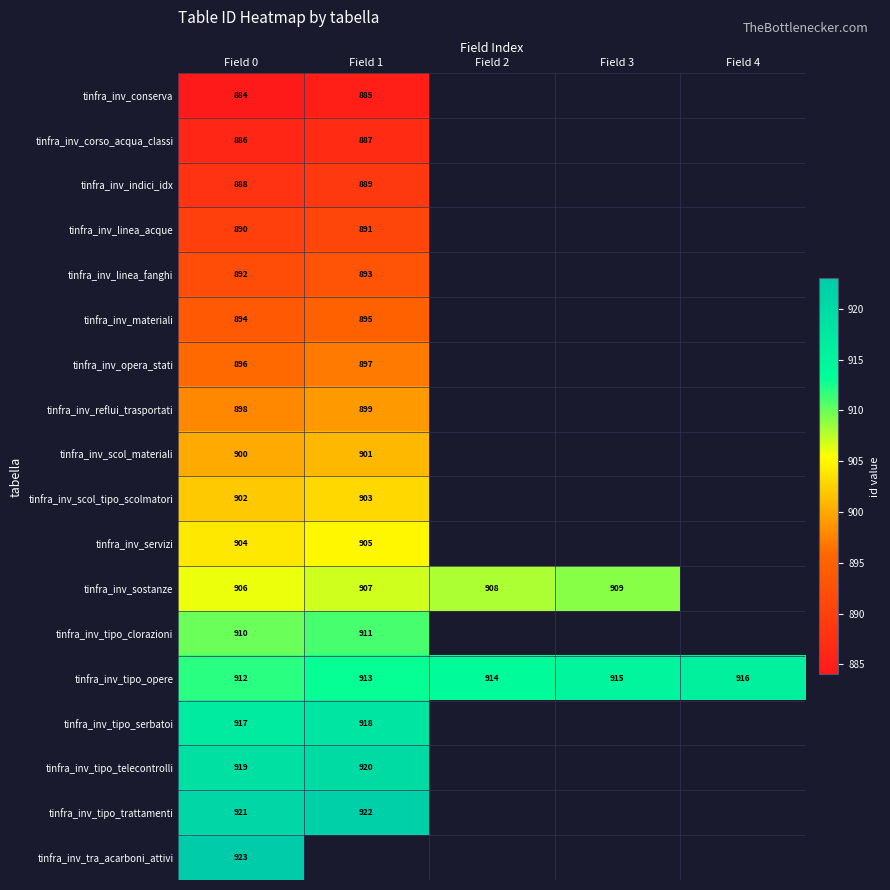

The value of tinfra_inv_tipo_opere at Field 0 is 547. True or false?

False